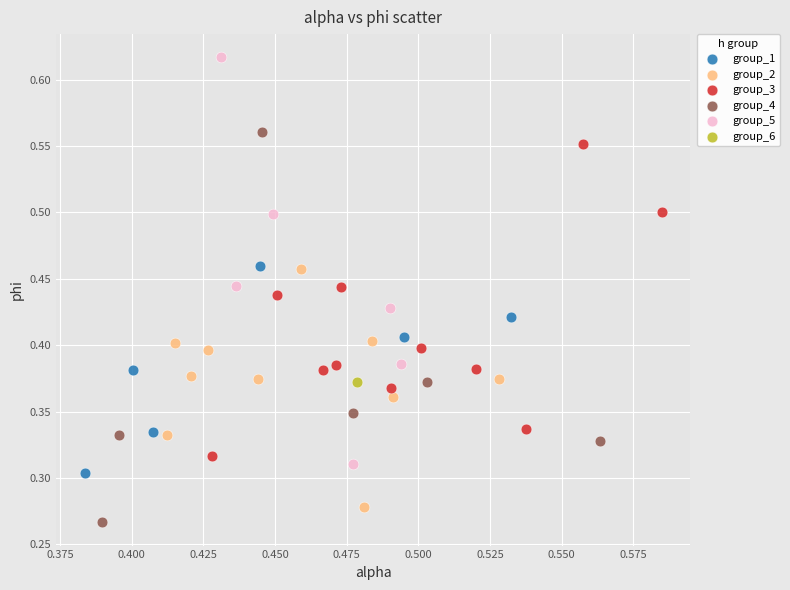

What are all the series names shown in the legend?

group_1, group_2, group_3, group_4, group_5, group_6